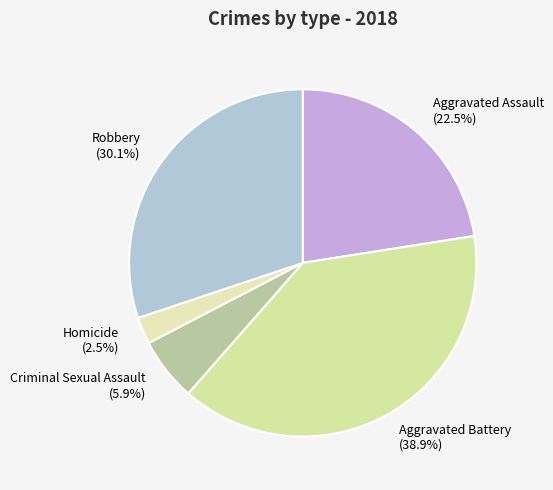

What percentage is the Robbery slice, to the nearest percent?

30%